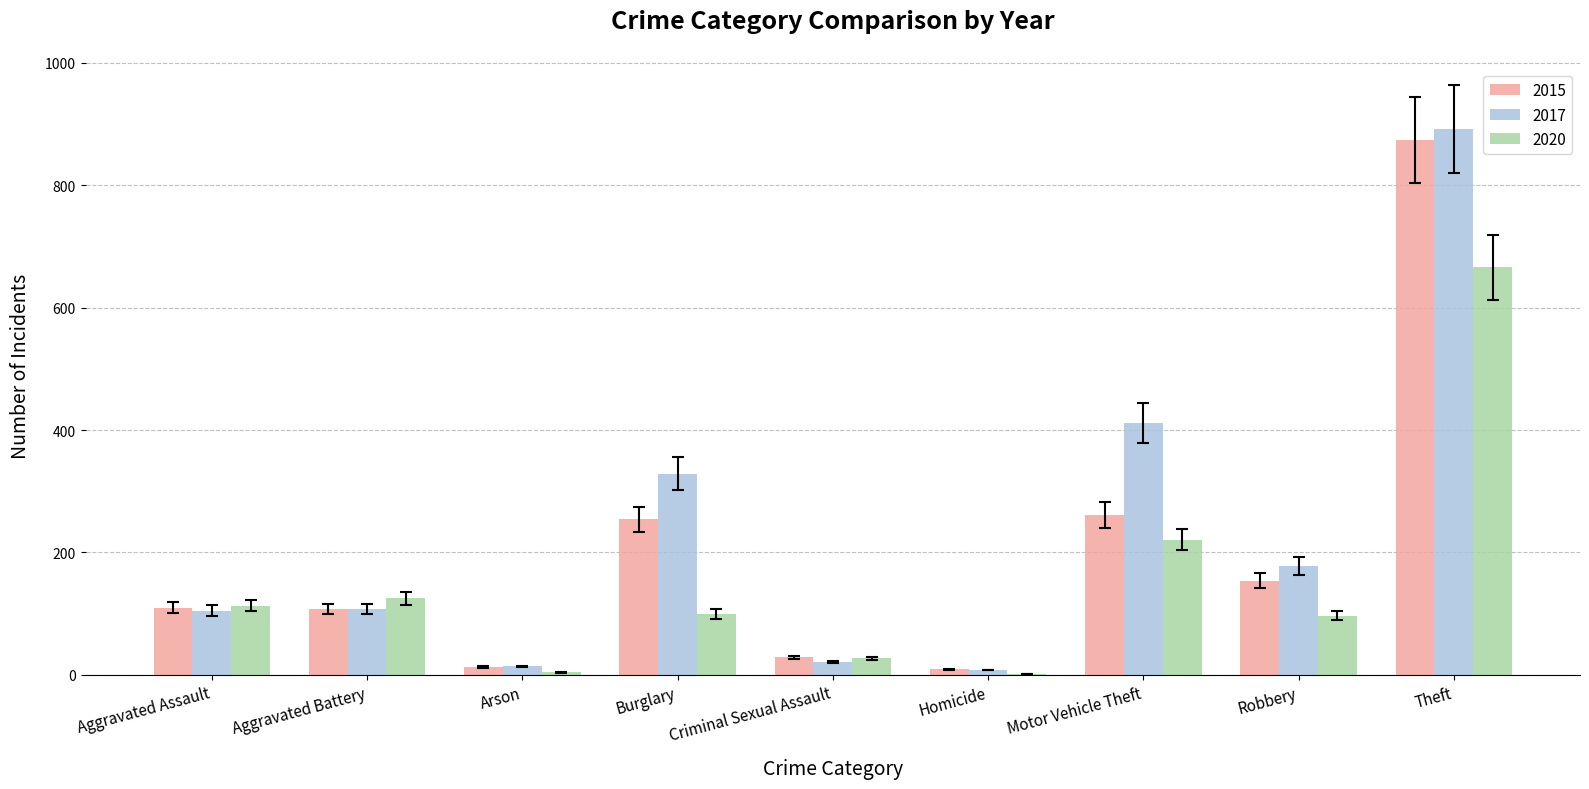

What is the sum of the 2017 values at Motor Vehicle Theft and Robbery?

589